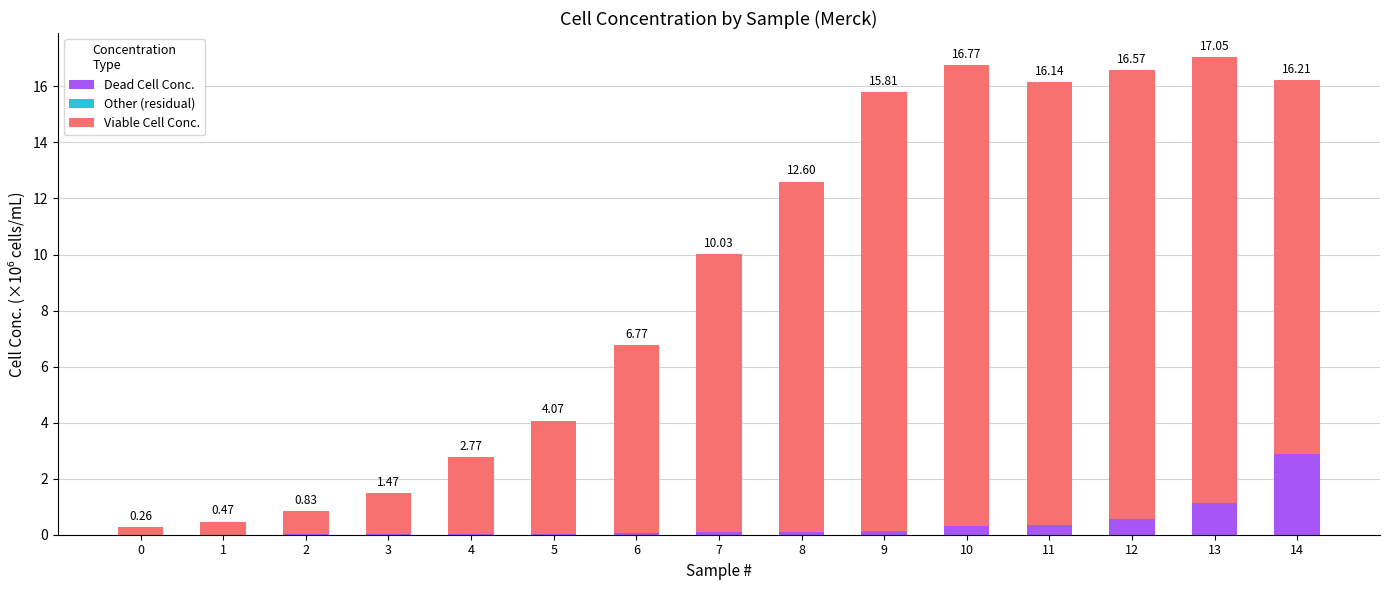

Which series has the largest range (max minus min)?

Viable Cell Conc.